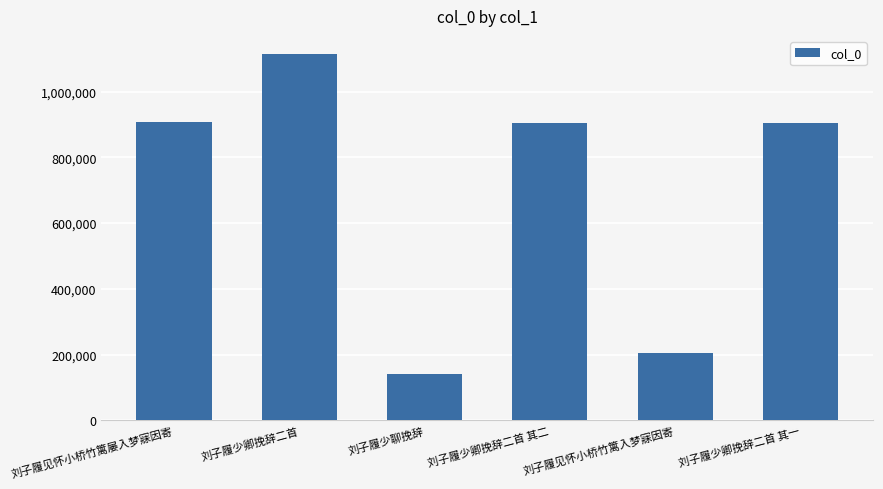

What is the sum of the values at 刘子履少卿挽辞二首 and 刘子履见怀小桥竹篱入梦寐因寄?

1319690